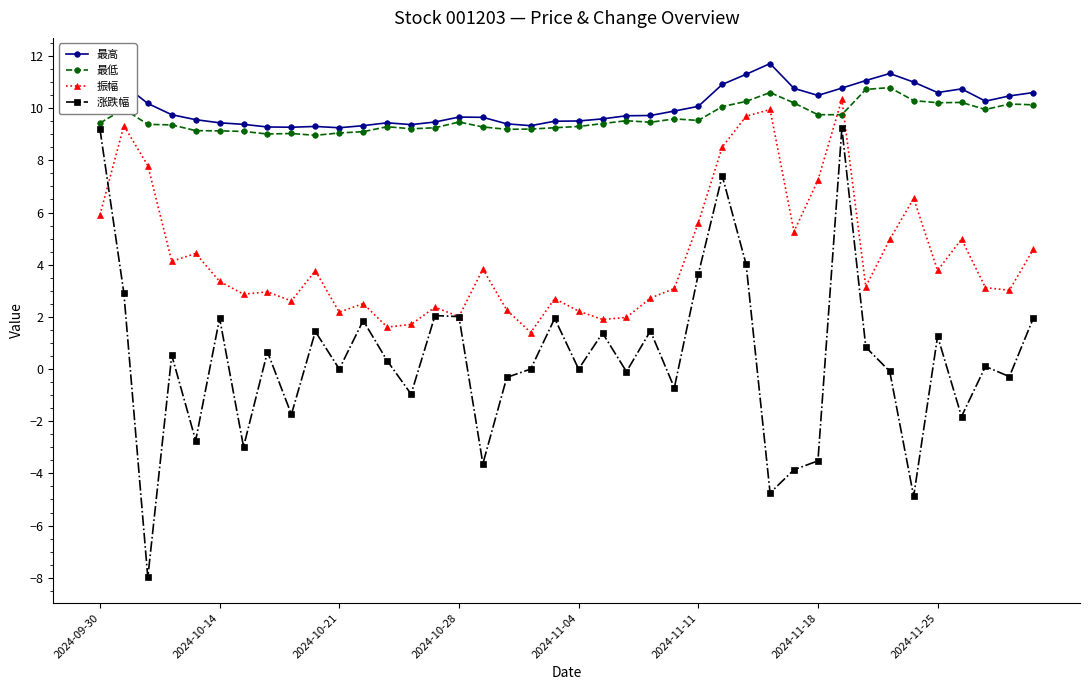

List the series in order of their peak value, lowest first.

涨跌幅, 振幅, 最低, 最高